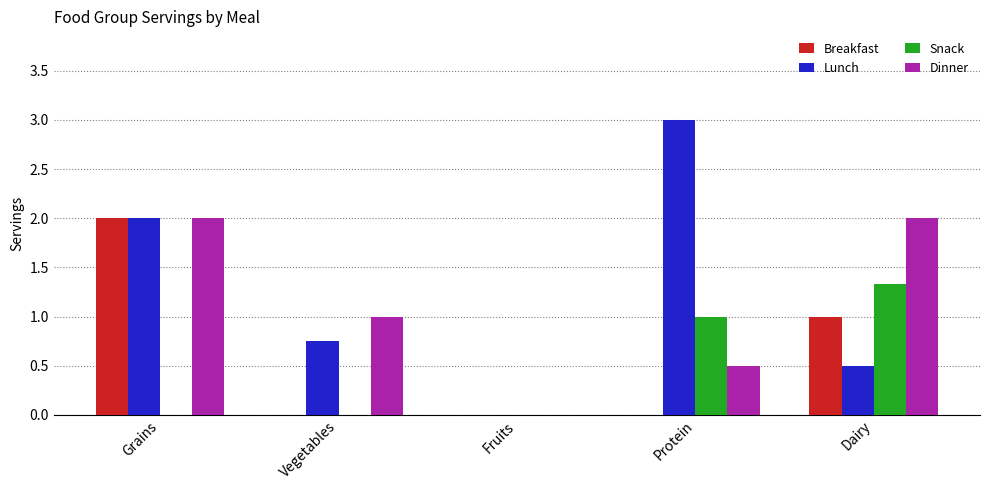

Is the value of Breakfast at Vegetables greater than the value of Lunch at Protein?

No